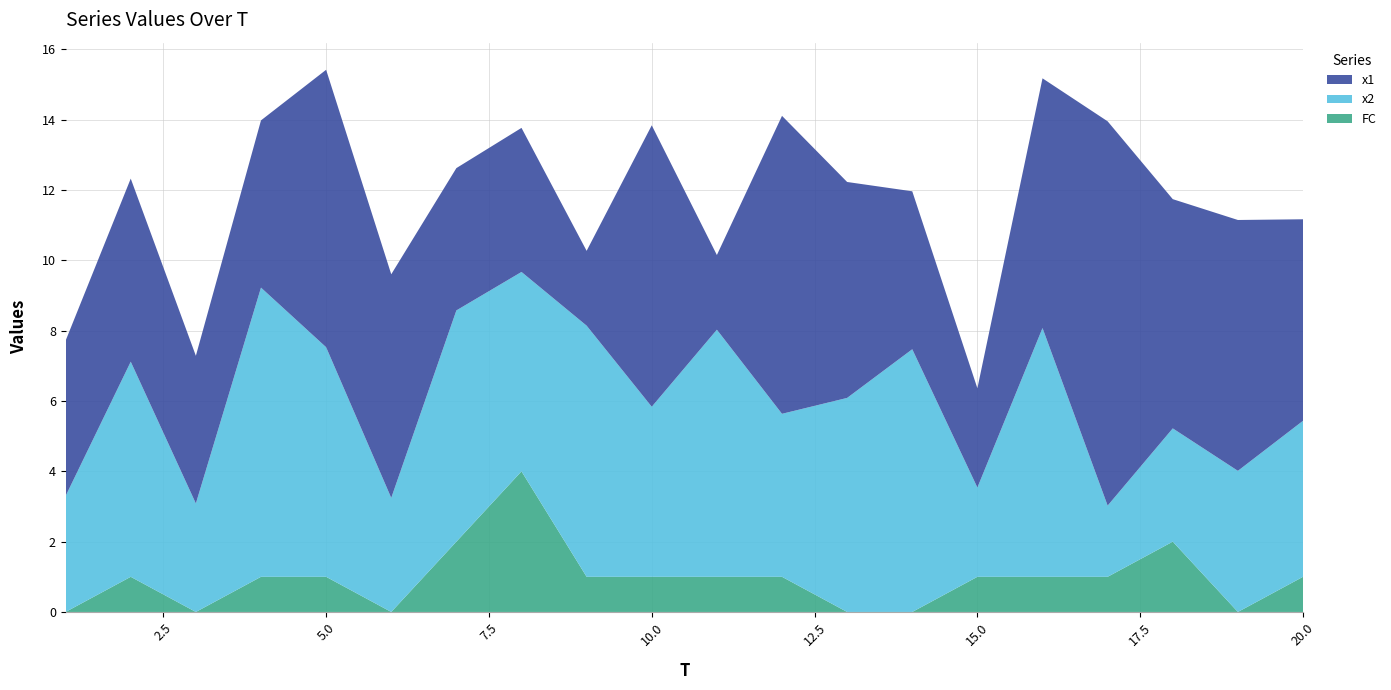

Reading right to left, list all the values displayed in this chart.

x1: 20=5.7	19=7.1	18=6.5	17=10.9	16=7.1	15=2.8	14=4.5	13=6.1	12=8.5	11=2.1	10=8.0	9=2.1	8=4.1	7=4.0	6=6.4	5=7.9	4=4.8	3=4.2	2=5.2	1=4.4
x2: 20=4.4	19=4.0	18=3.2	17=2.0	16=7.1	15=2.5	14=7.5	13=6.1	12=4.6	11=7.0	10=4.8	9=7.1	8=5.7	7=6.6	6=3.2	5=6.5	4=8.2	3=3.1	2=6.1	1=3.3
FC: 20=1.0	19=0.0	18=2.0	17=1.0	16=1.0	15=1.0	14=0.0	13=0.0	12=1.0	11=1.0	10=1.0	9=1.0	8=4.0	7=2.0	6=0.0	5=1.0	4=1.0	3=0.0	2=1.0	1=0.0